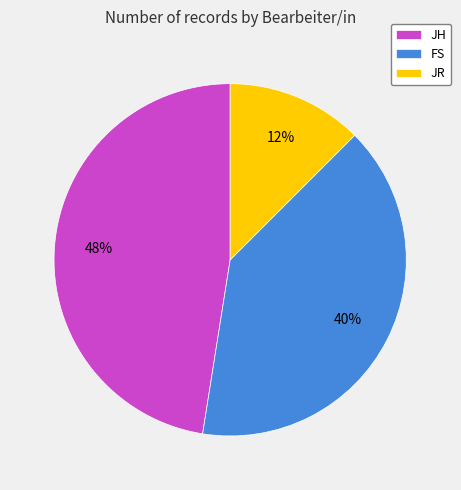

To the nearest percent, what is the average slice percentage?

33%